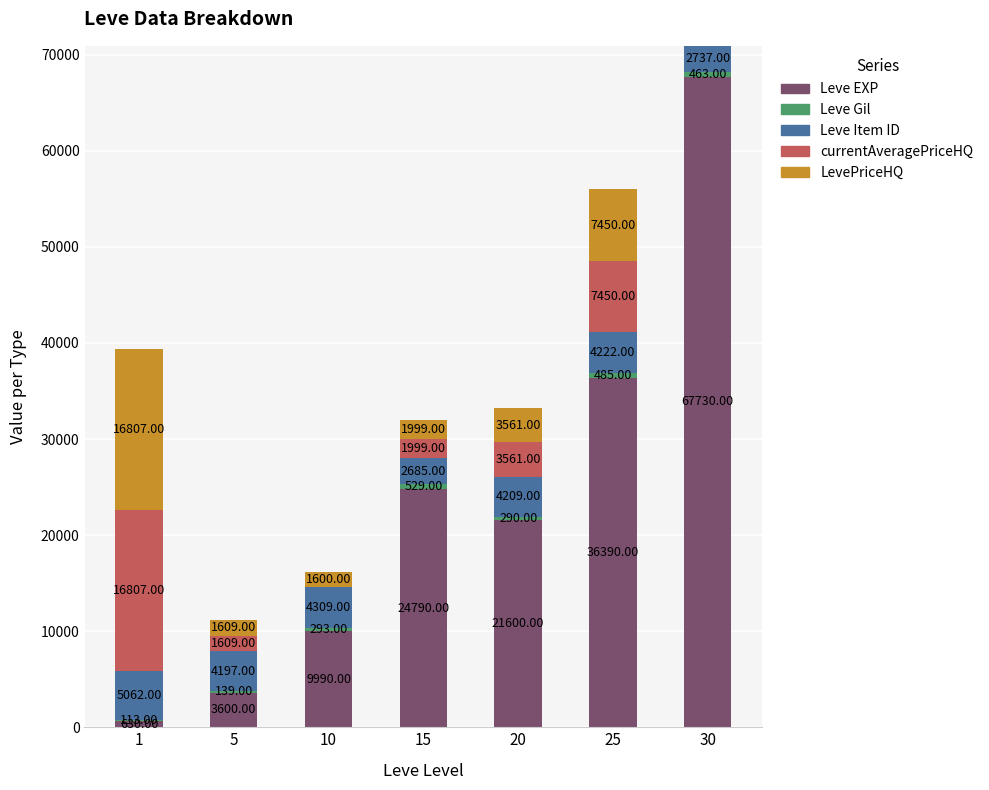

At which category is the sum across all series the highest?

30